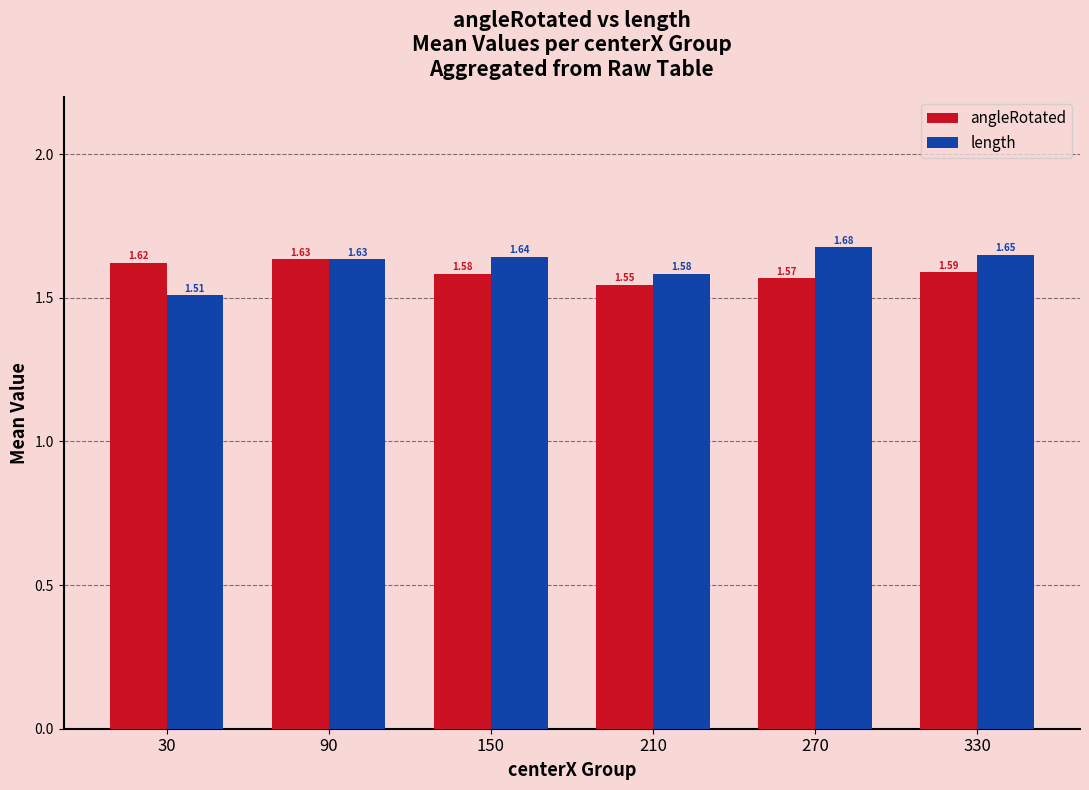

What is the total value across all series at 270?

3.2